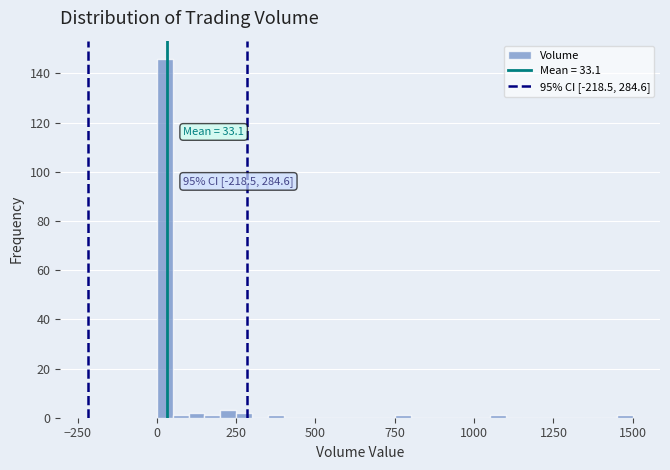

Read against the x-axis, roughly where is the centre of the tallest bar?

50